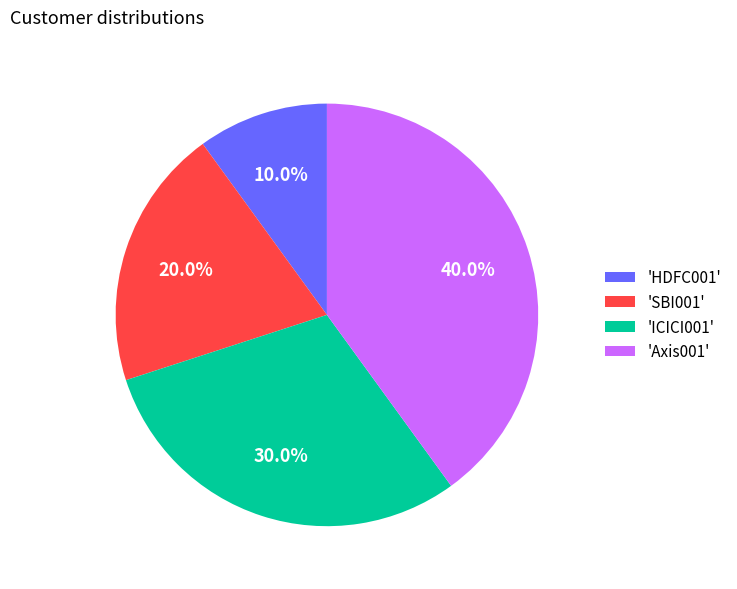

Which category has the smallest portion of the pie?

'HDFC001'